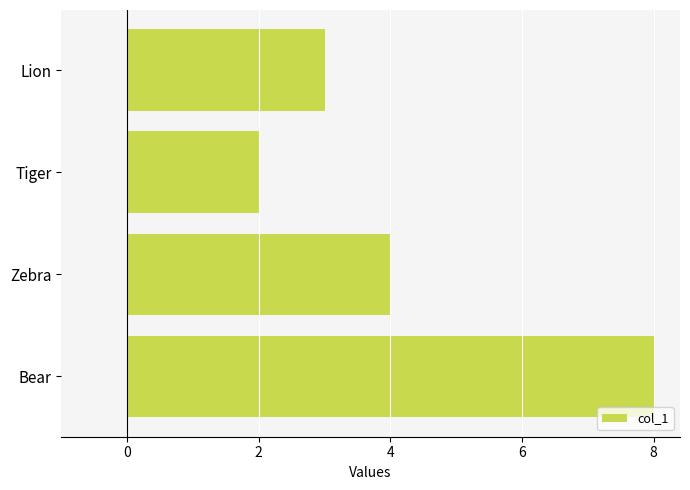

Which category has the highest value across all series?

Bear